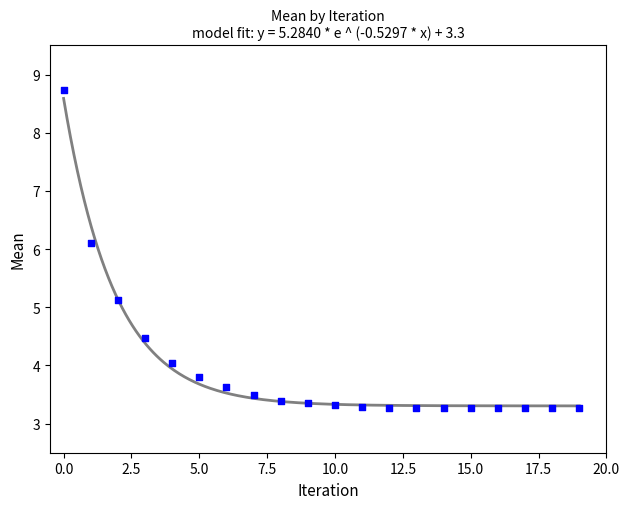

What is the range of Y values (max minus min)?

5.5